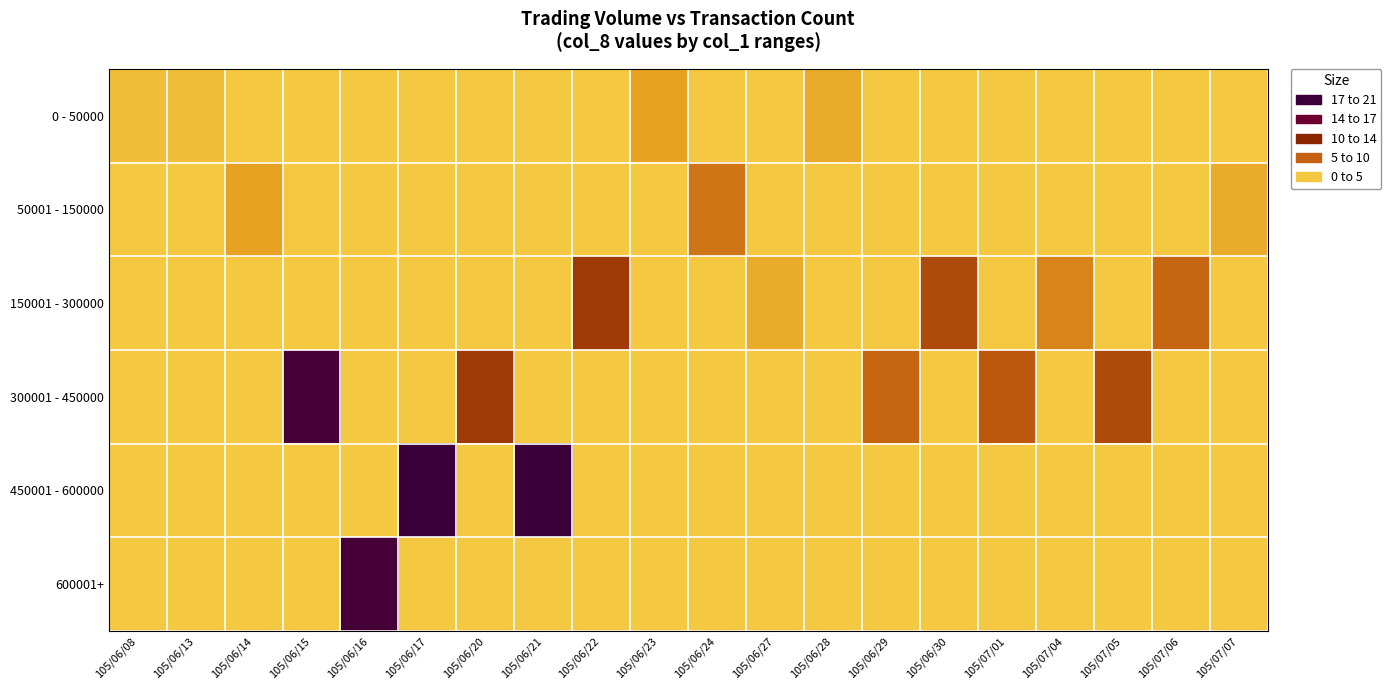

What is the total value across all series at 105/07/07?

3